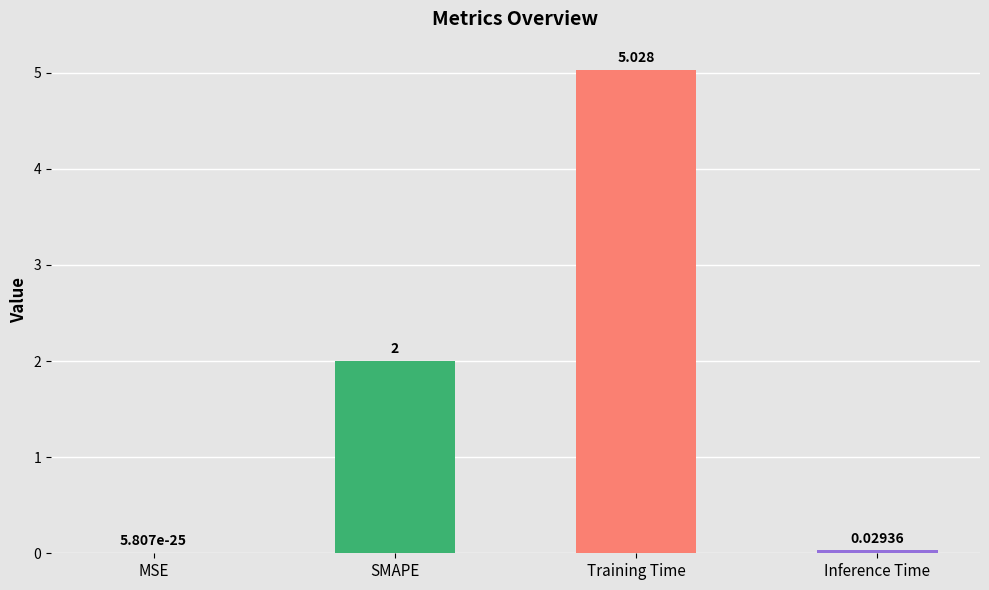

The chart shows a value of 0.0 at MSE. True or false?

True